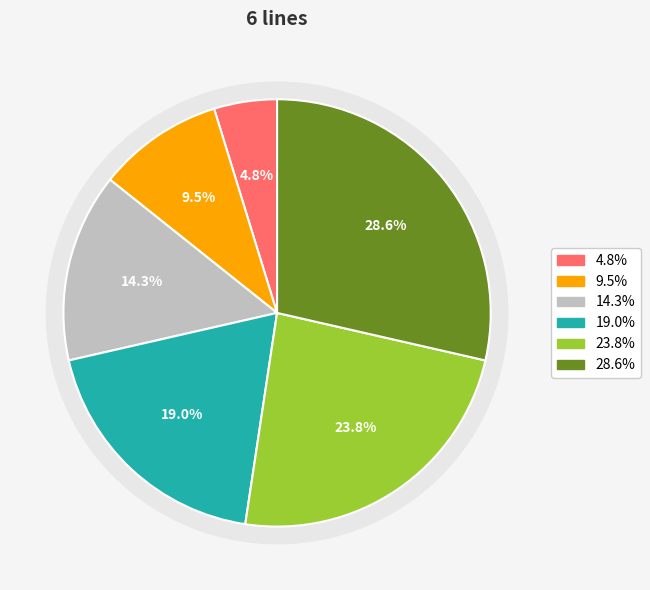

How many segments does this pie chart have?

6